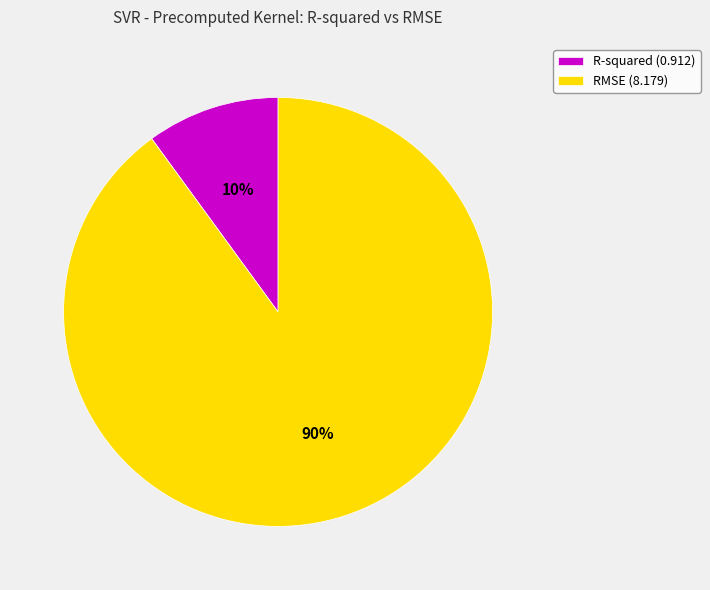

How many segments does this pie chart have?

2